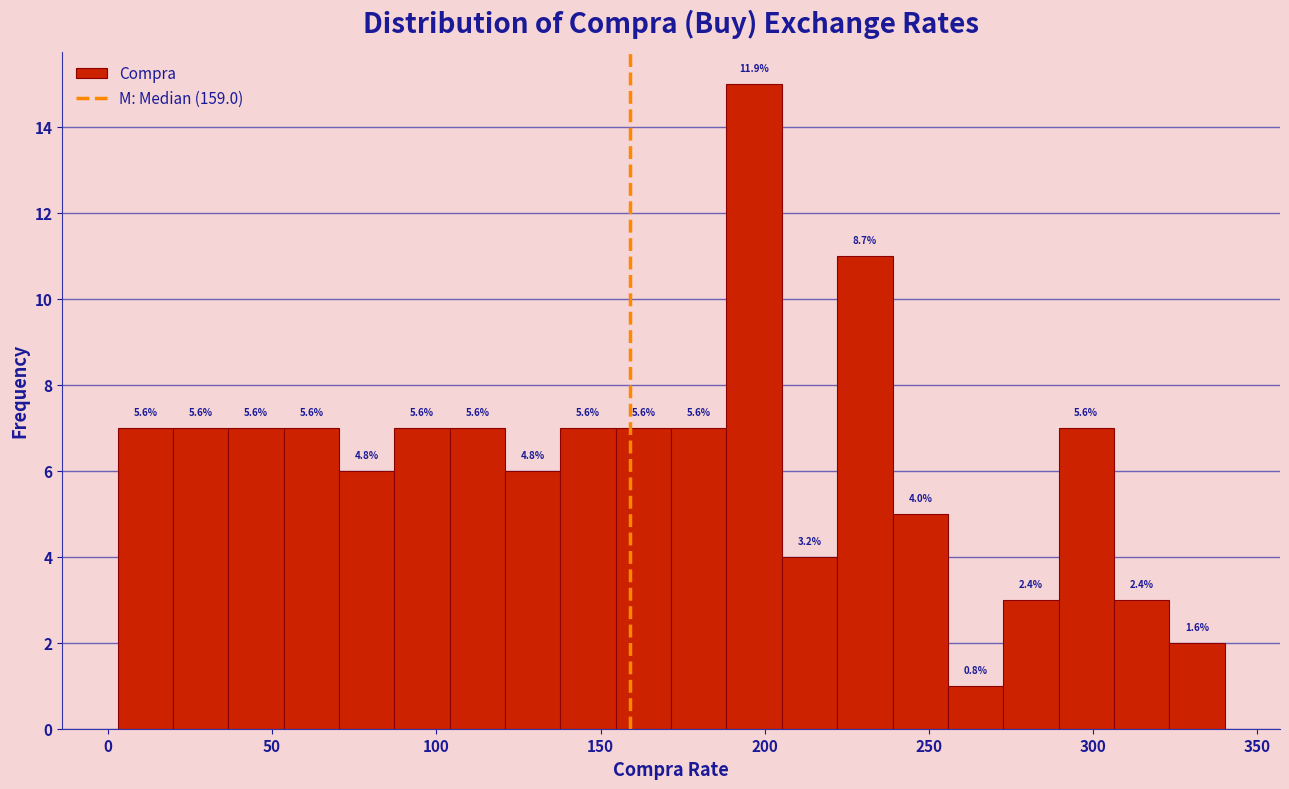

Around what value on the x-axis is the tallest bar? Give the approximate position of its centre, as read against the axis.

195